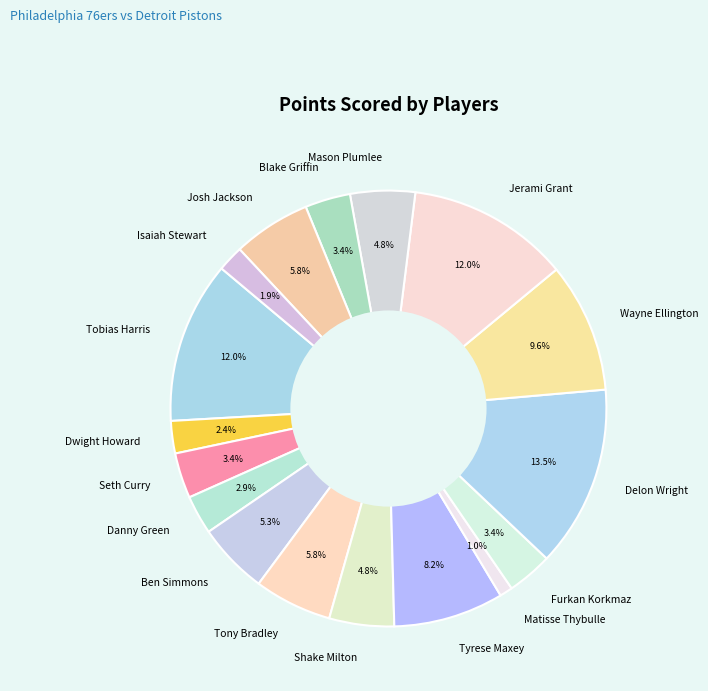

How many slices are in this pie chart?

17